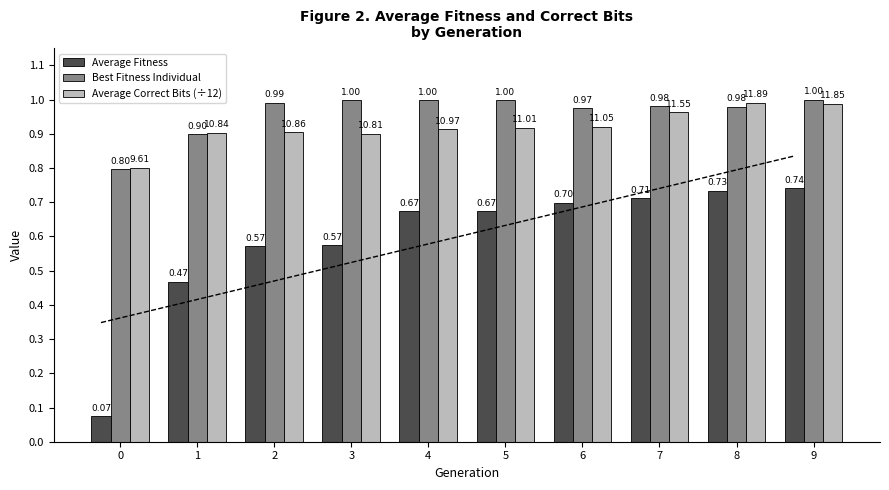

True or false: Average Correct Bits (÷12) has a value of 0.9 at 5.

True